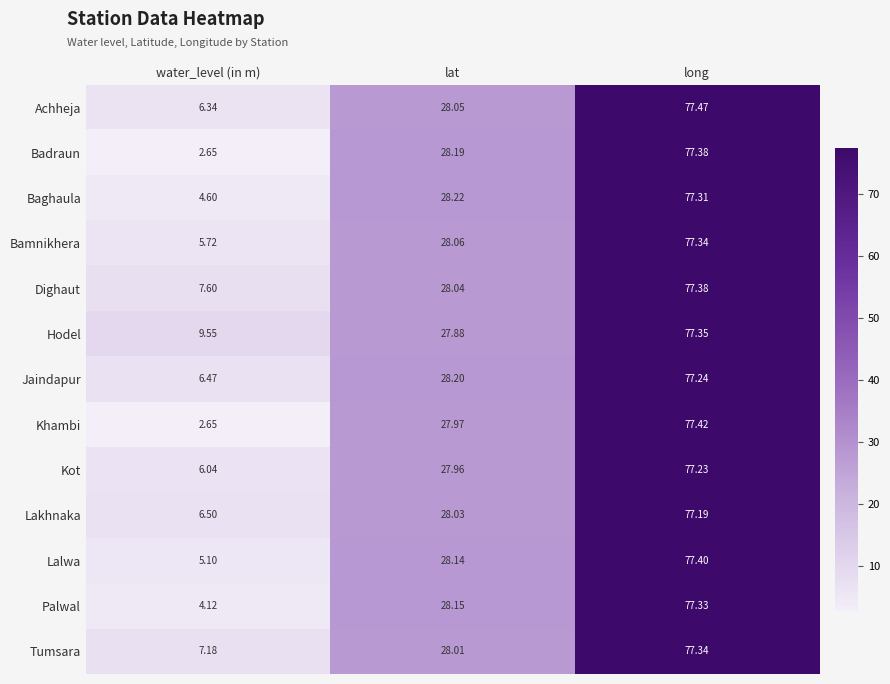

List the labels in order of Dighaut value, largest first.

long, lat, water_level (in m)